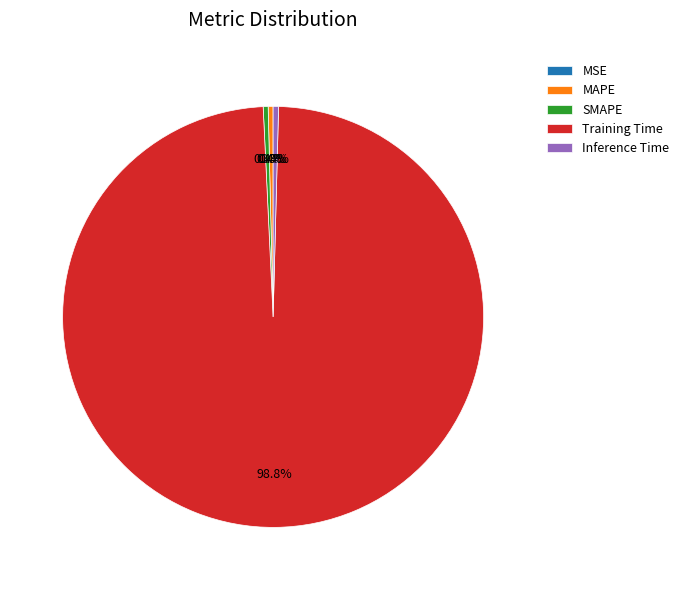

Which slice is the largest?

Training Time